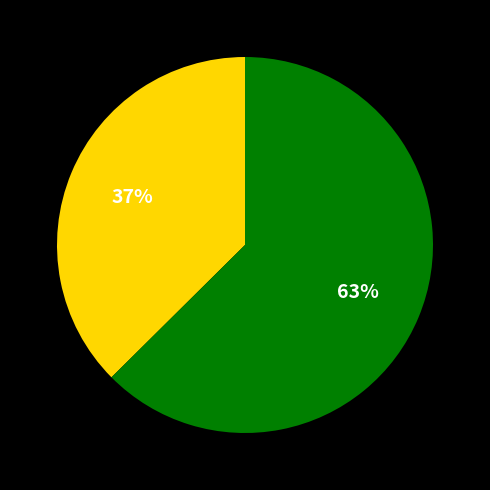

Is there a majority slice in this chart?

Yes